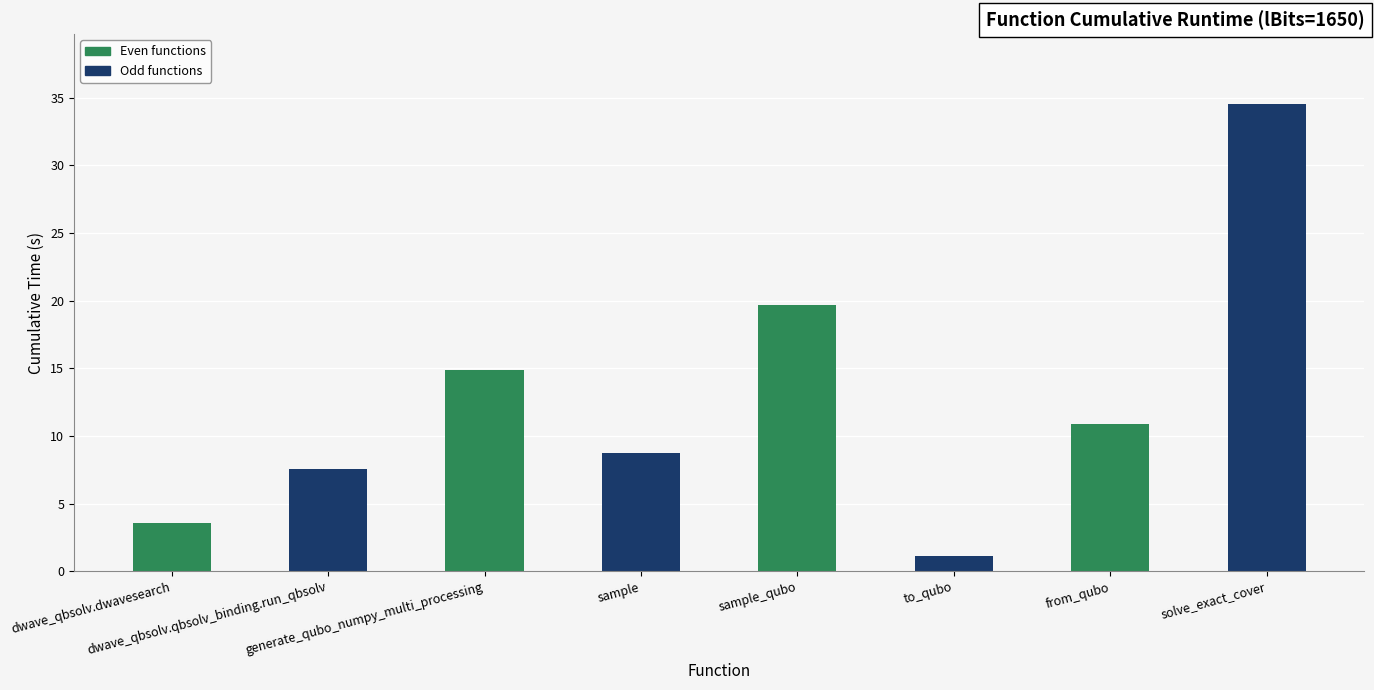

What is the value of the 2nd bar from the left?

7.6